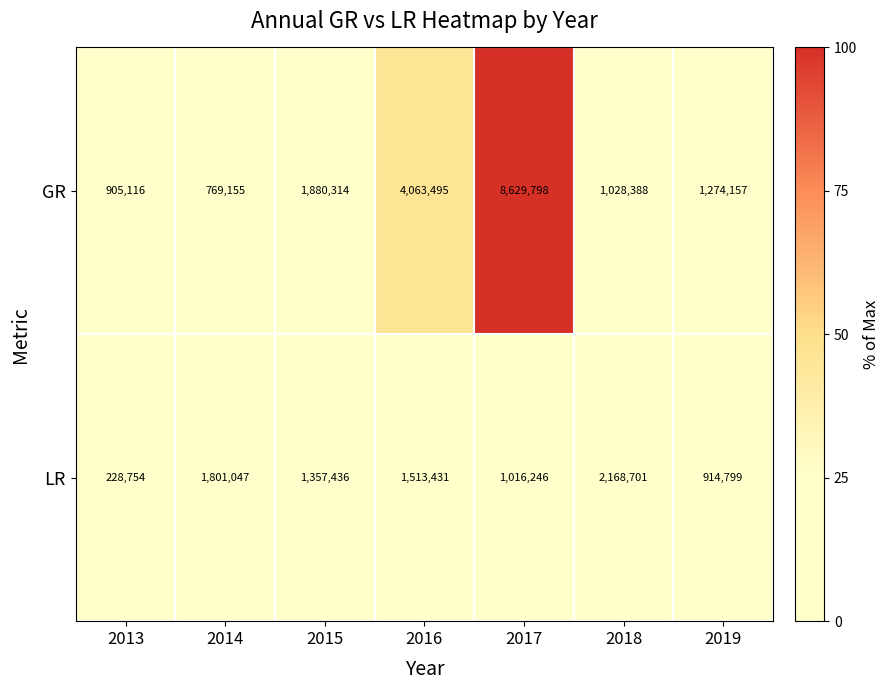

What is the approximate value of LR at 2013?

228754